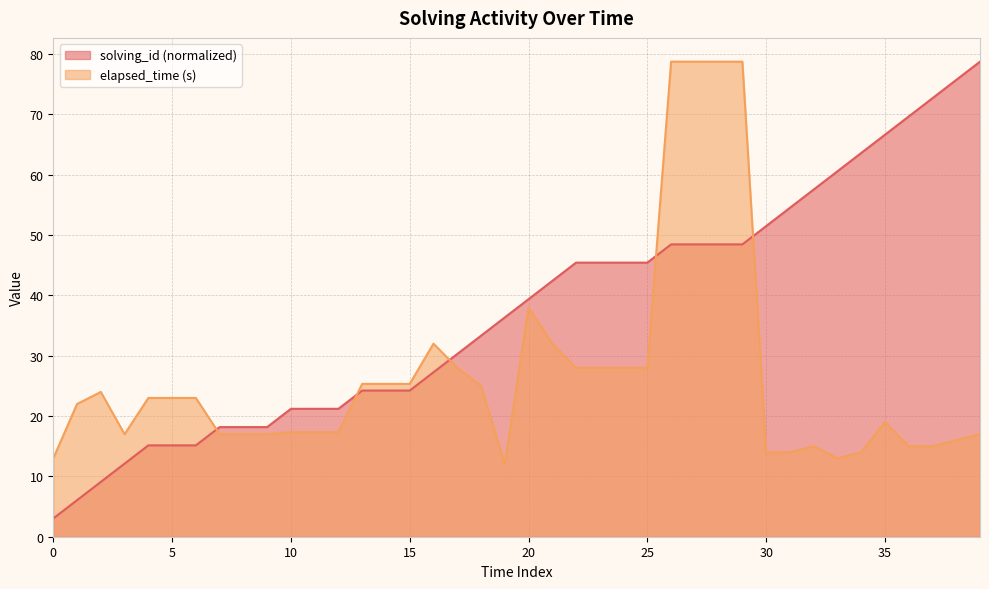

What is the difference between the maximum and minimum values in the elapsed_time series?

66.8